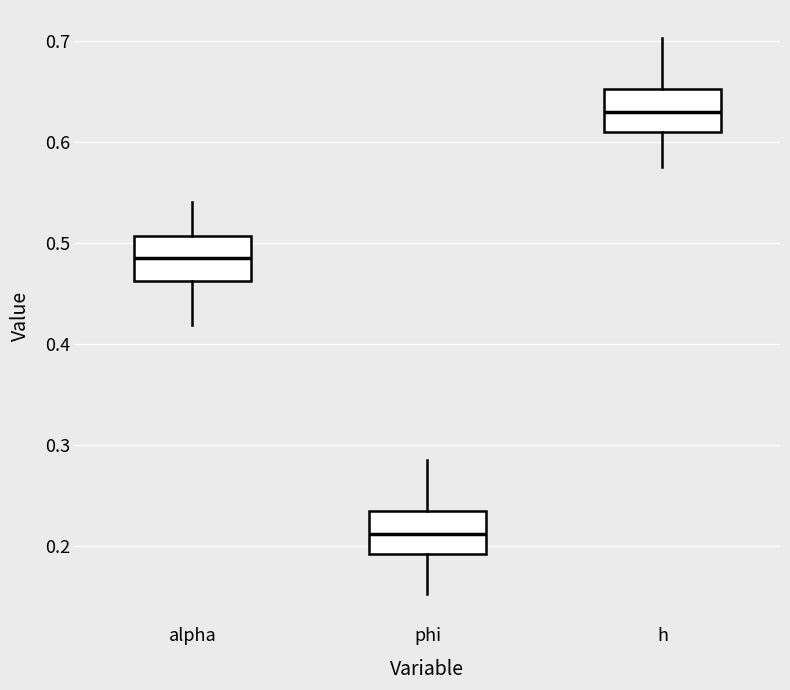

Reading left to right, read every box against the y-axis: the position of its median line, the range the box covers, and the ends of its whiskers. The values are not printed on the chart, so give them approximately, as read against the axis.

alpha: median 0.49, box 0.46 to 0.51, whiskers 0.42 to 0.54
phi: median 0.21, box 0.19 to 0.23, whiskers 0.15 to 0.29
h: median 0.63, box 0.61 to 0.65, whiskers 0.58 to 0.70